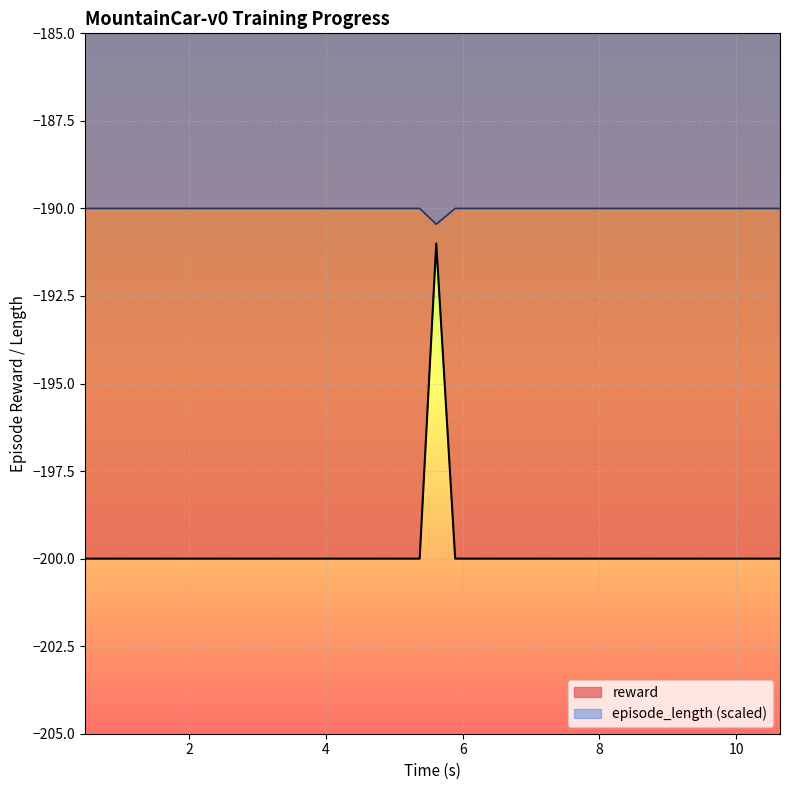

True or false: episode_length (scaled) and reward cross at least once.

False